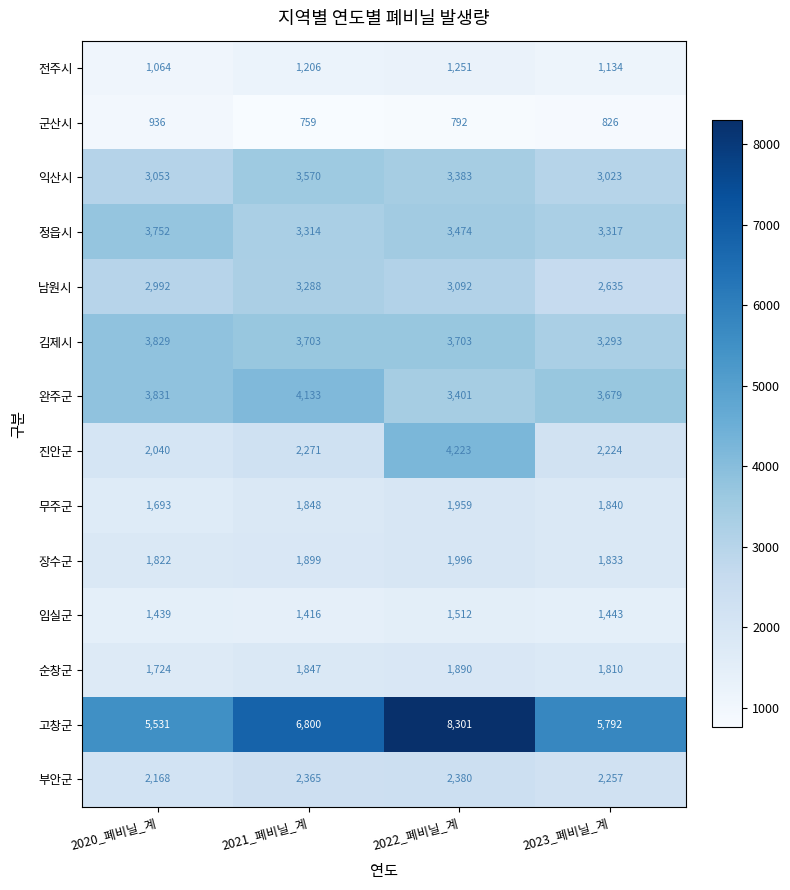

What is the sum of the 전주시 values at 2021_폐비닐_계 and 2023_폐비닐_계?

2340